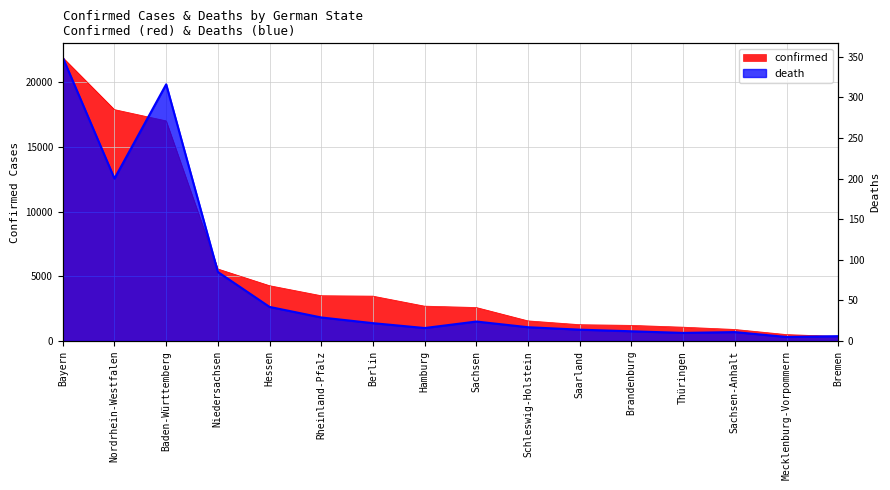

At which category is the sum across all series the highest?

Bayern